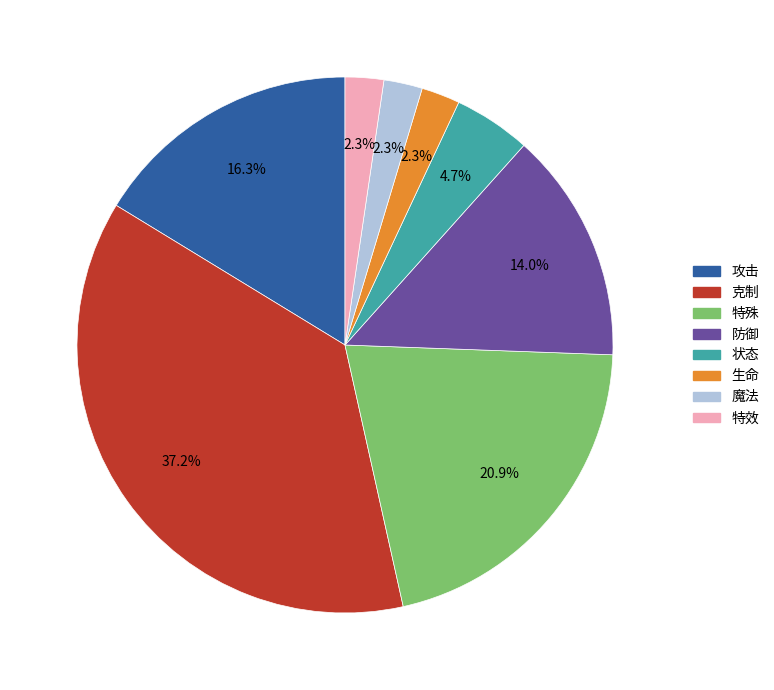

How many slices are in this pie chart?

8